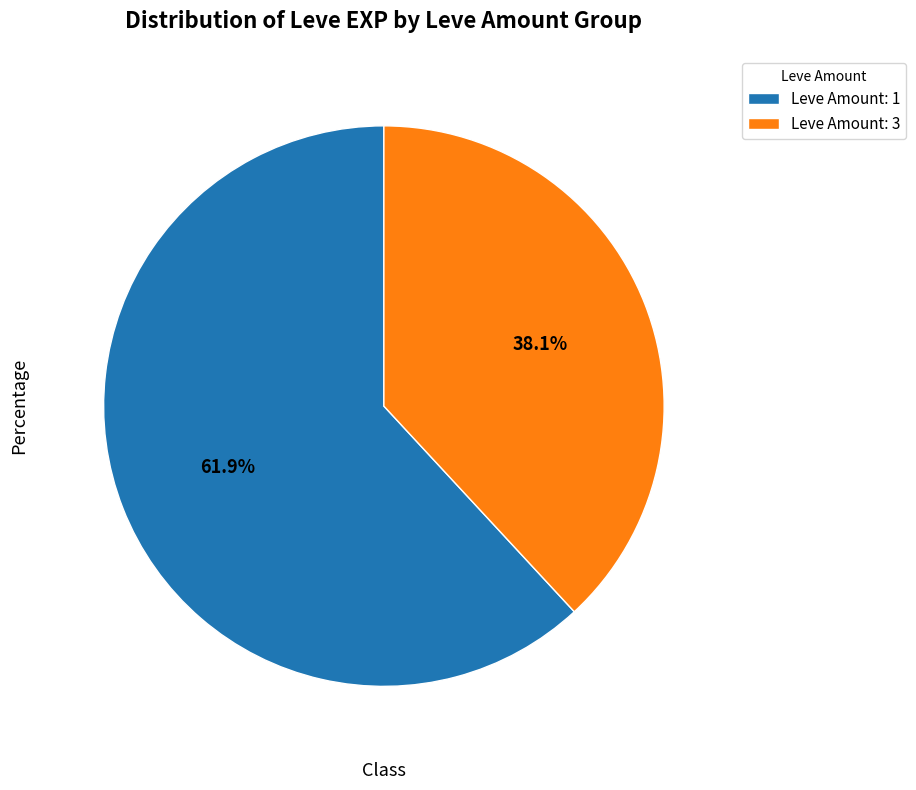

Rank the categories by value from highest to lowest.

Leve Amount: 1, Leve Amount: 3